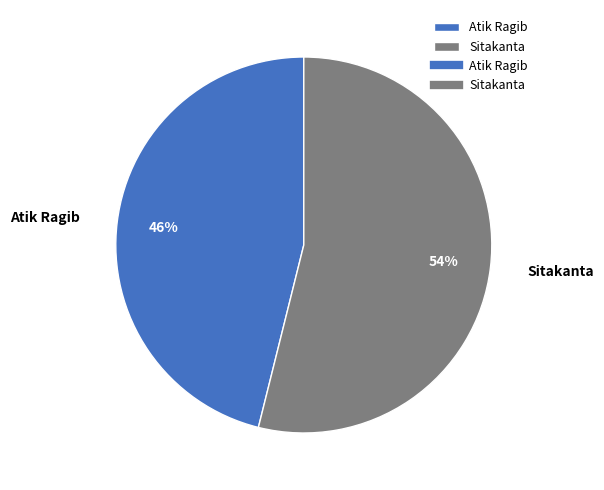

What percentage is the Atik Ragib slice, to the nearest percent?

46%